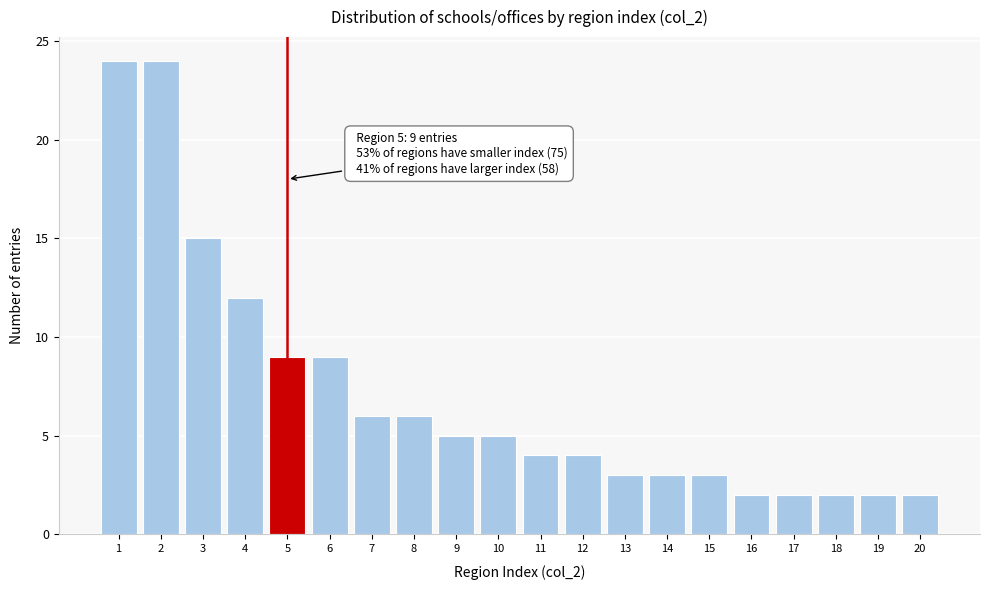

Reading right to left, list all the values displayed in this chart.

2	2	2	2	2	3	3	3	4	4	5	5	6	6	9	9	12	15	24	24